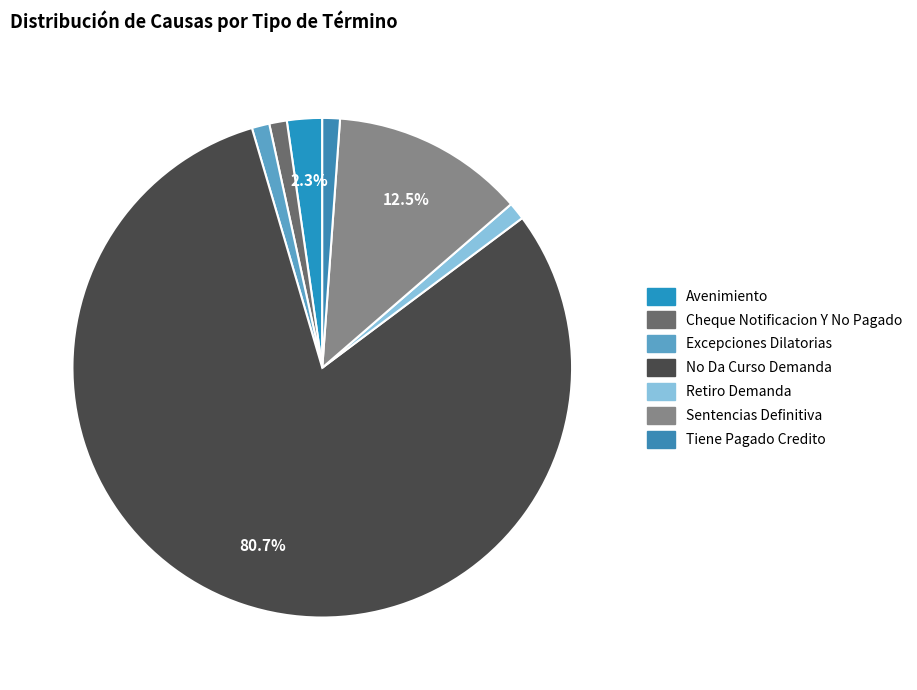

To the nearest percent, what is the difference between the largest and smallest slice percentages?

80%